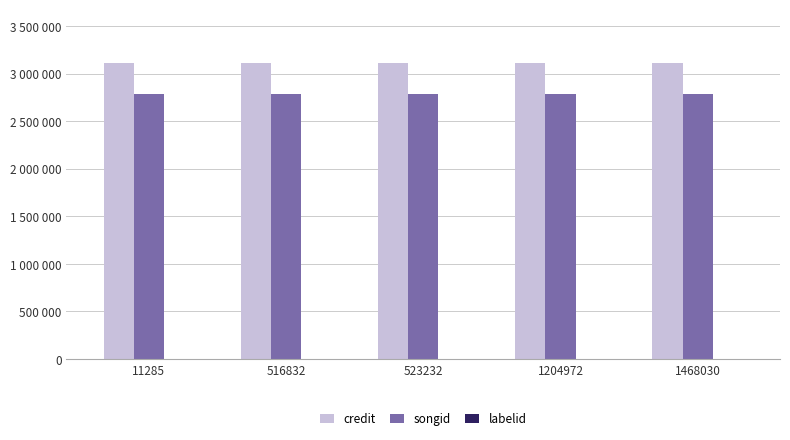

What is the sum of all credit values?

15579645